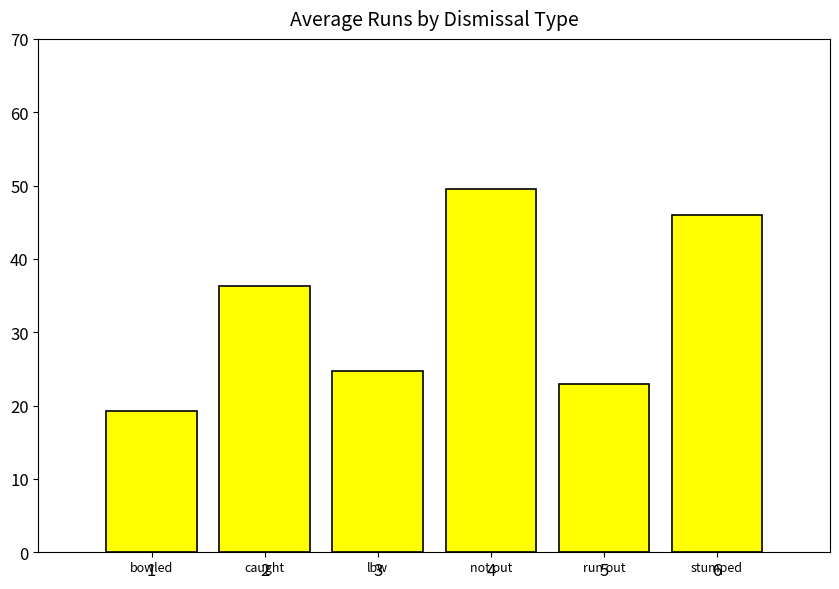

What is the minimum value shown in the chart?

19.3